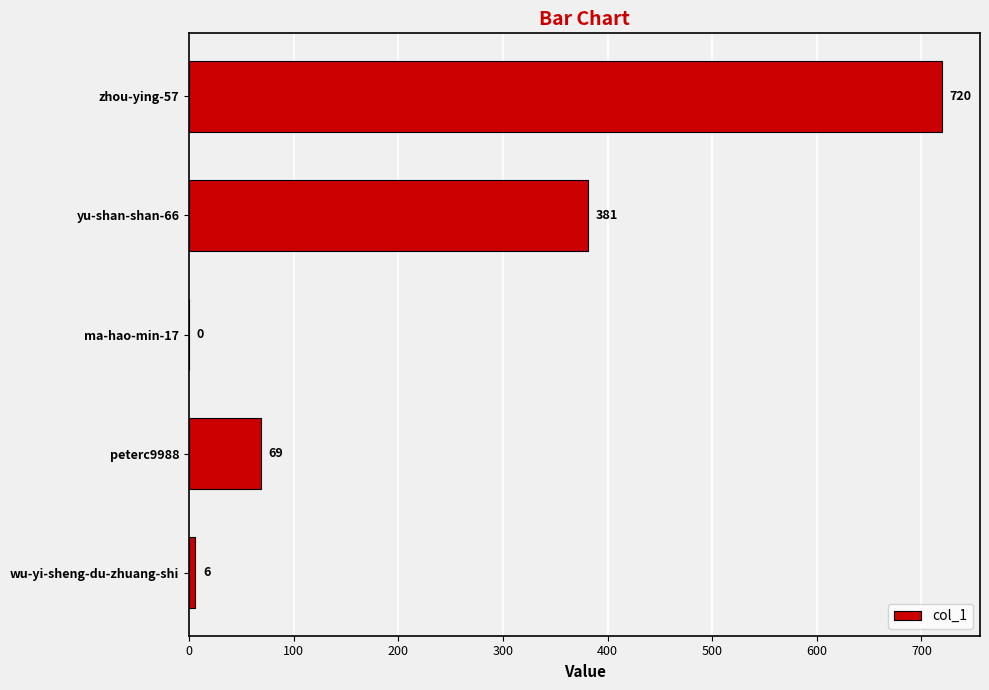

Where is the data nearest to the value 360?

yu-shan-shan-66